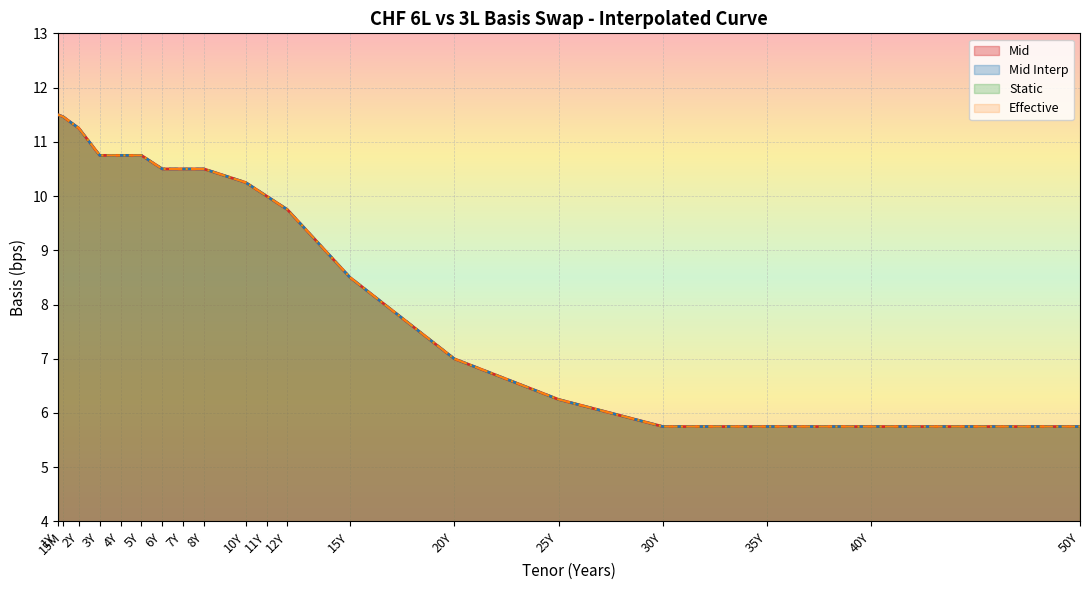

True or false: Static and Mid Interp cross at least once.

False